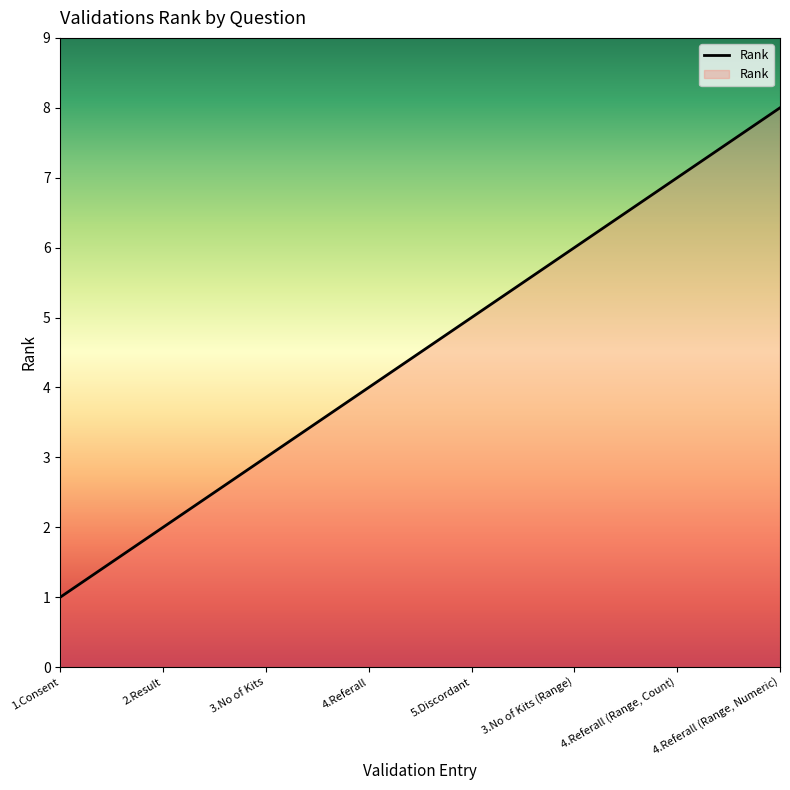

Approximately how many times larger is the value at 3.No of Kits (Range) compared to 4.Referall?

1.5